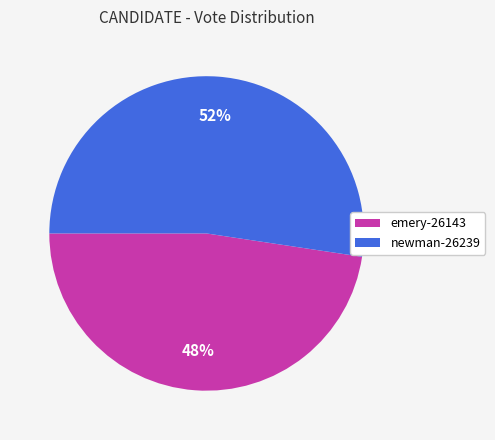

Rank the categories by value from highest to lowest.

newman-26239, emery-26143